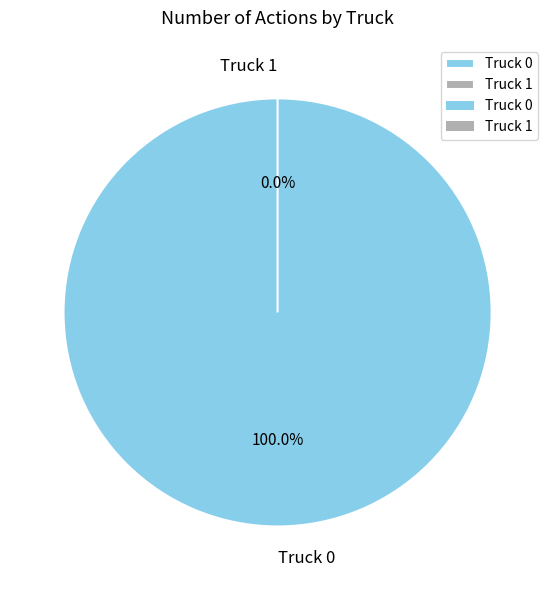

Which category has the smallest portion of the pie?

Truck 1